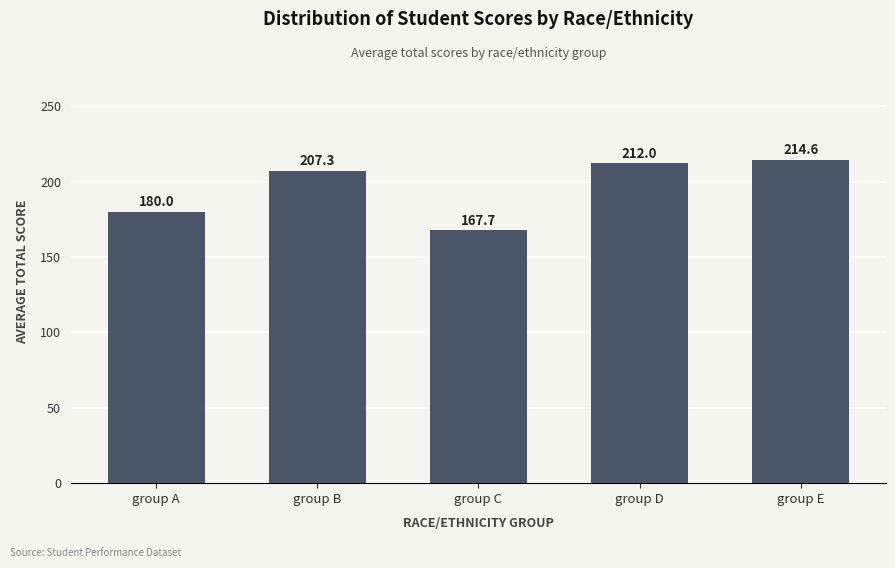

List the labels in order of value, largest first.

group E, group D, group B, group A, group C